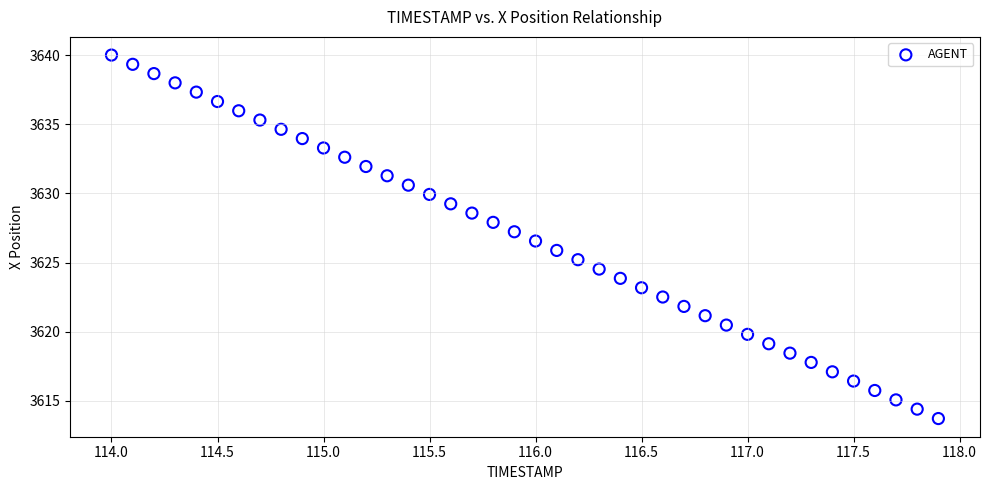

What is the range of X values (max minus min)?

3.9